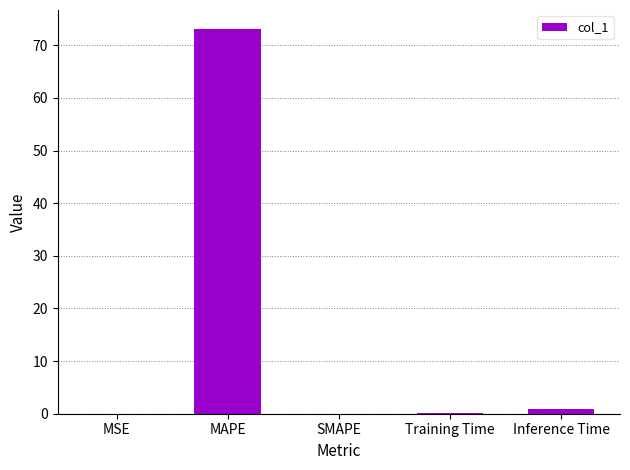

What is the sum of all values?

74.1